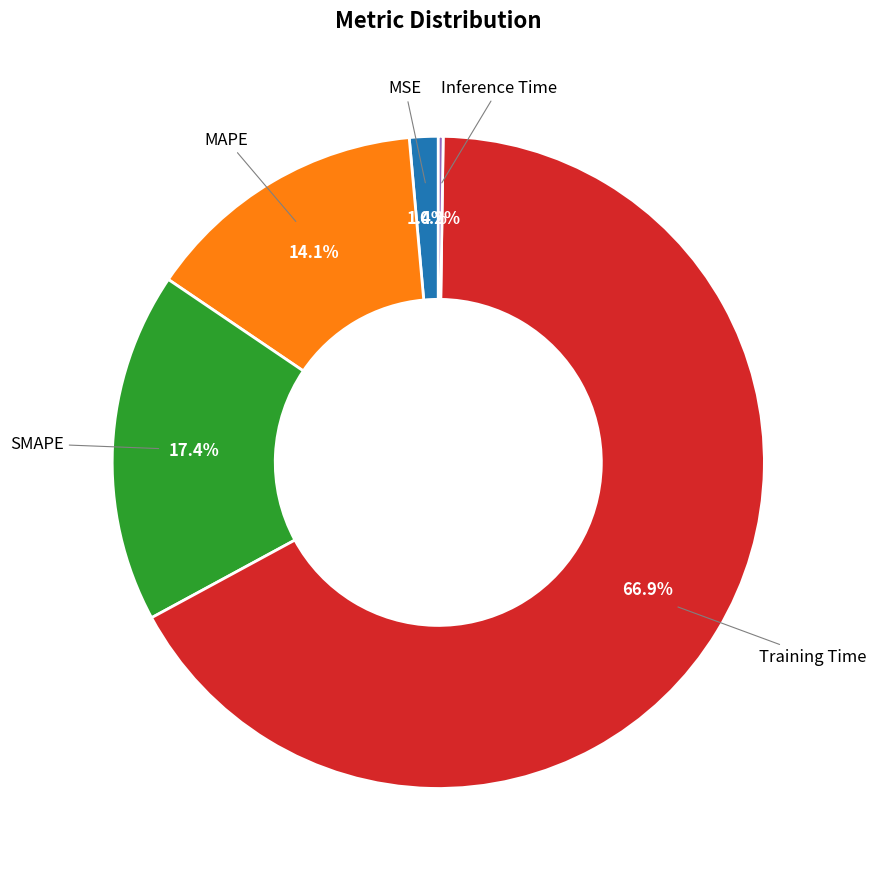

To the nearest percent, what percentage of the pie is Training Time?

67%